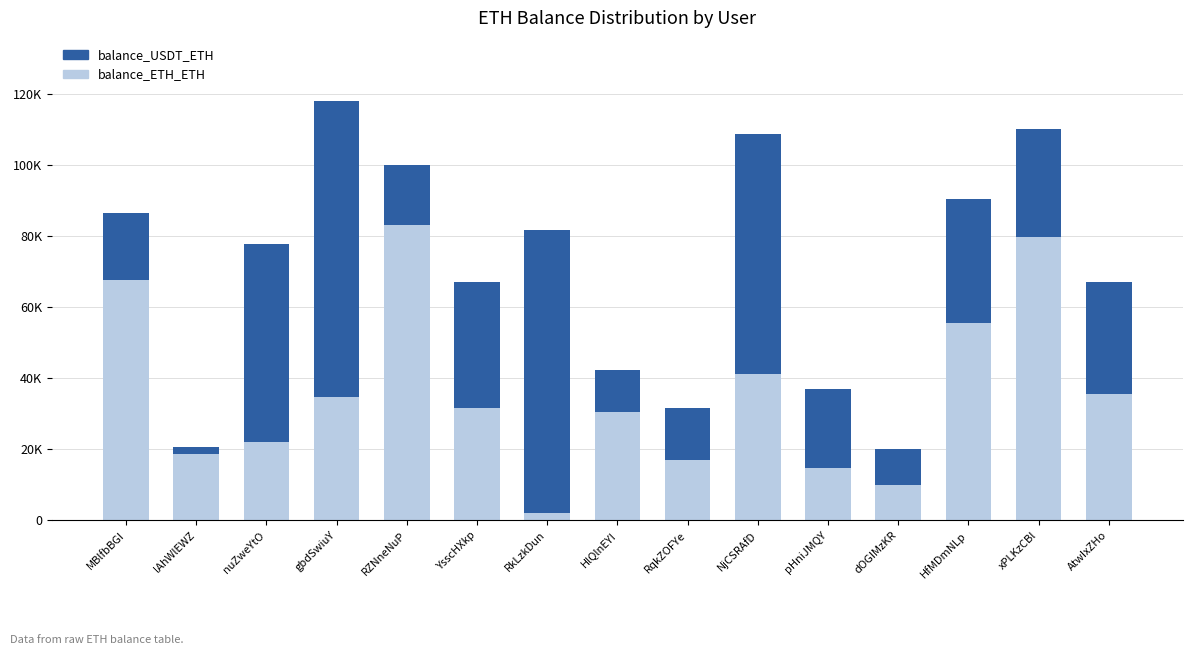

Where does the balance_USDT_ETH series first go above 30605?

nuZweYtO